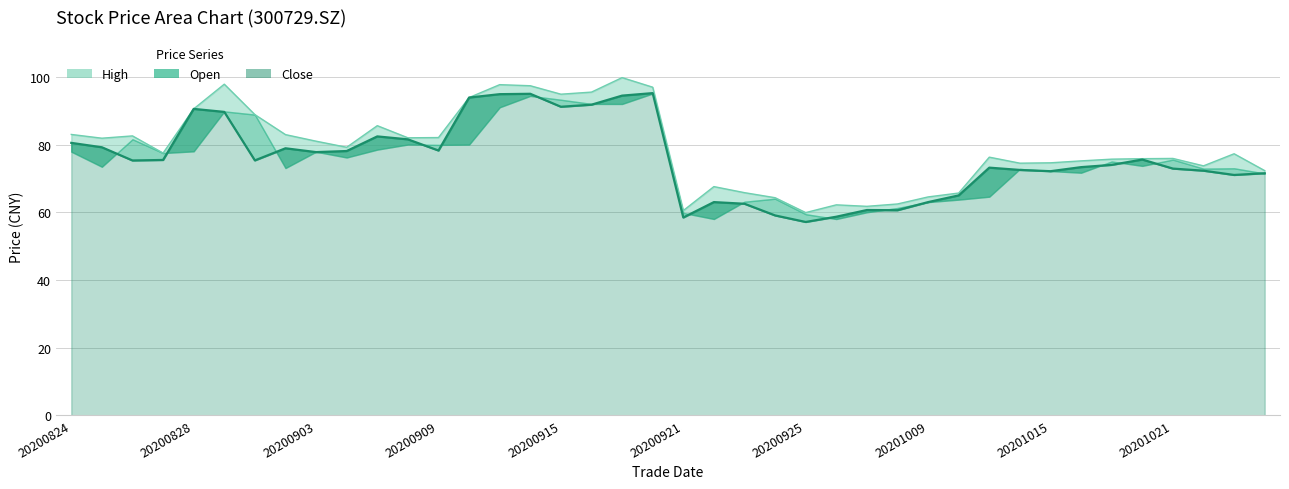

At which label is high closest to 79?

20200904